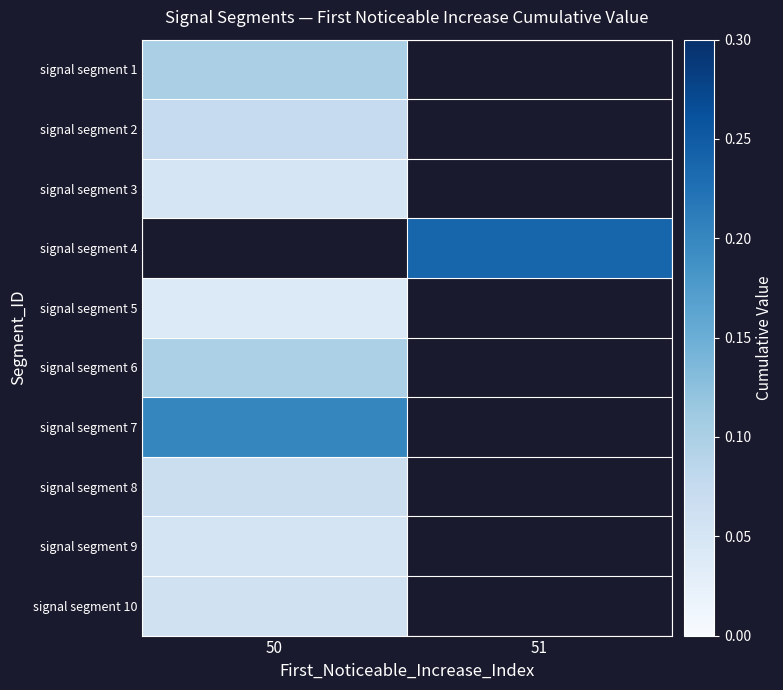

Is the value of signal segment 6 at 51 greater than the value of signal segment 10 at 51?

No